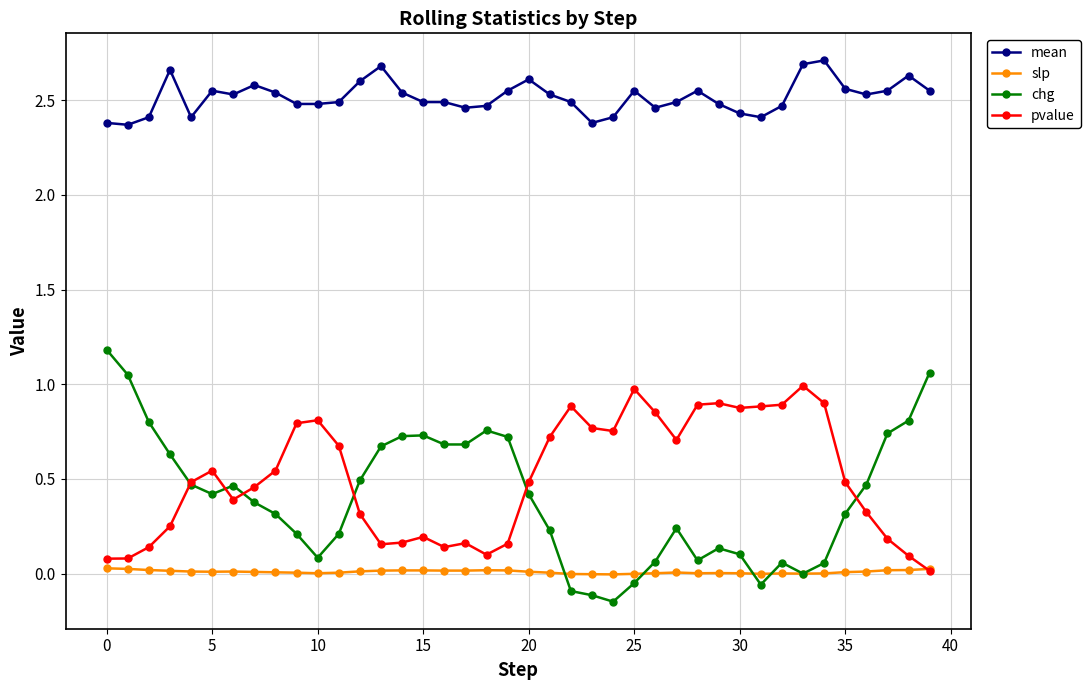

Count the number of data series in this chart.

4